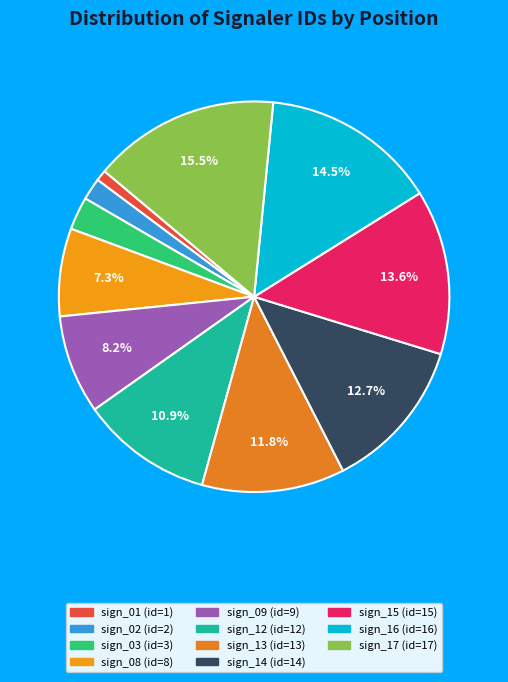

How many slices are in this pie chart?

11